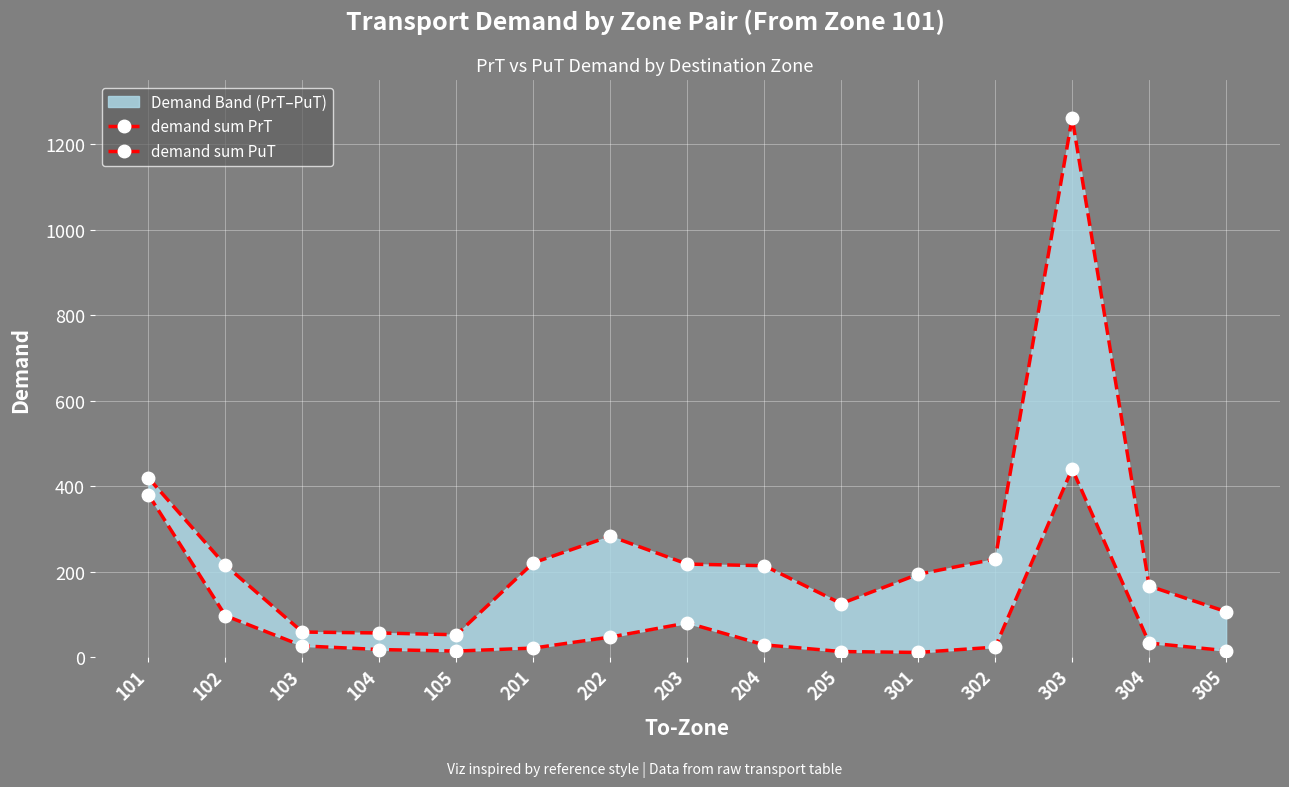

What is the greatest value displayed?

1261.4